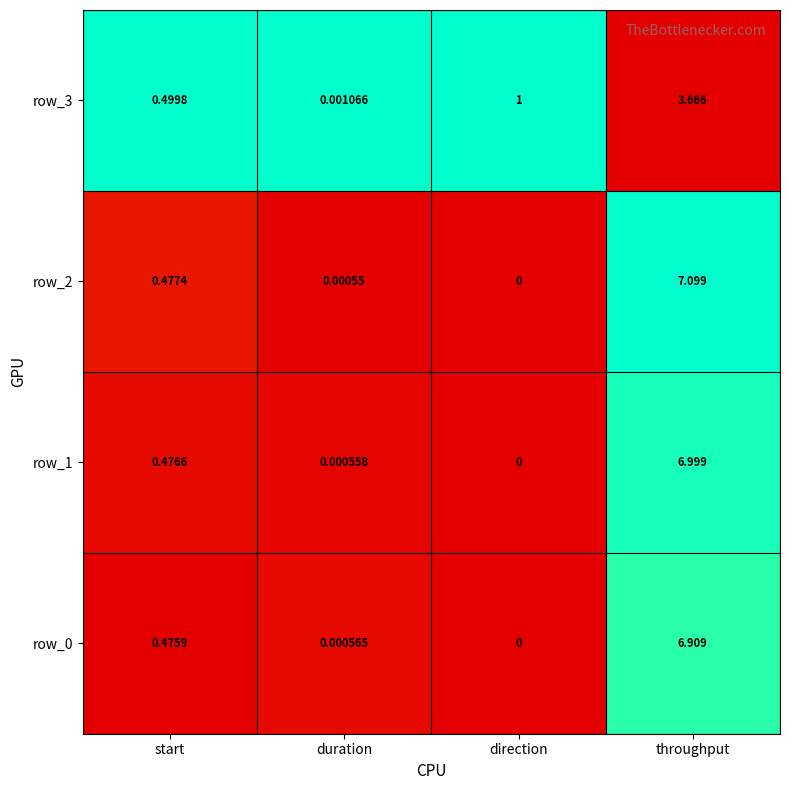

How many series are shown in this chart?

4